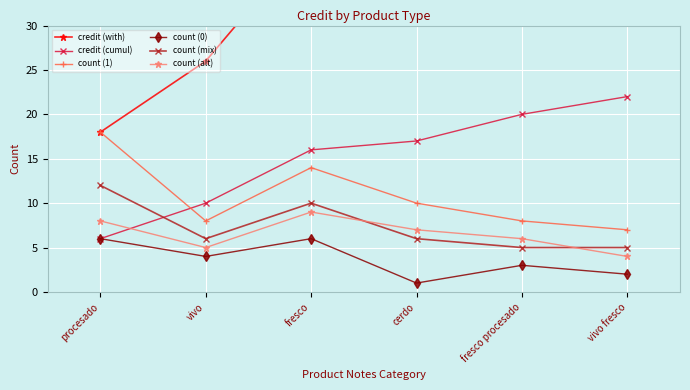

True or false: credit (cumul) and count (0) intersect in this chart.

False